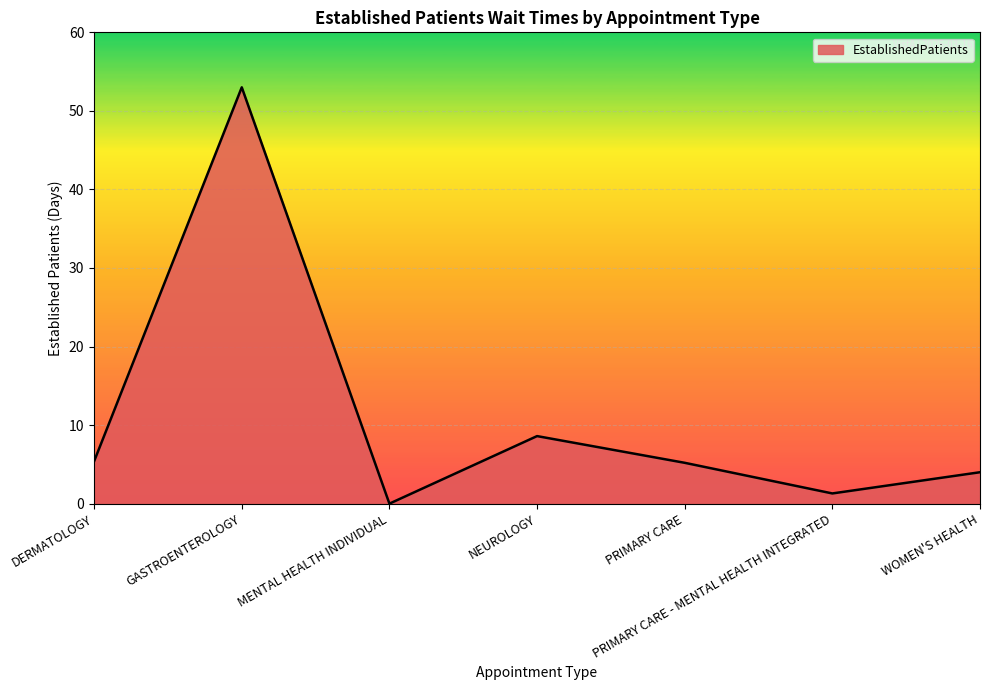

What is the difference between the maximum and minimum values?

53.0